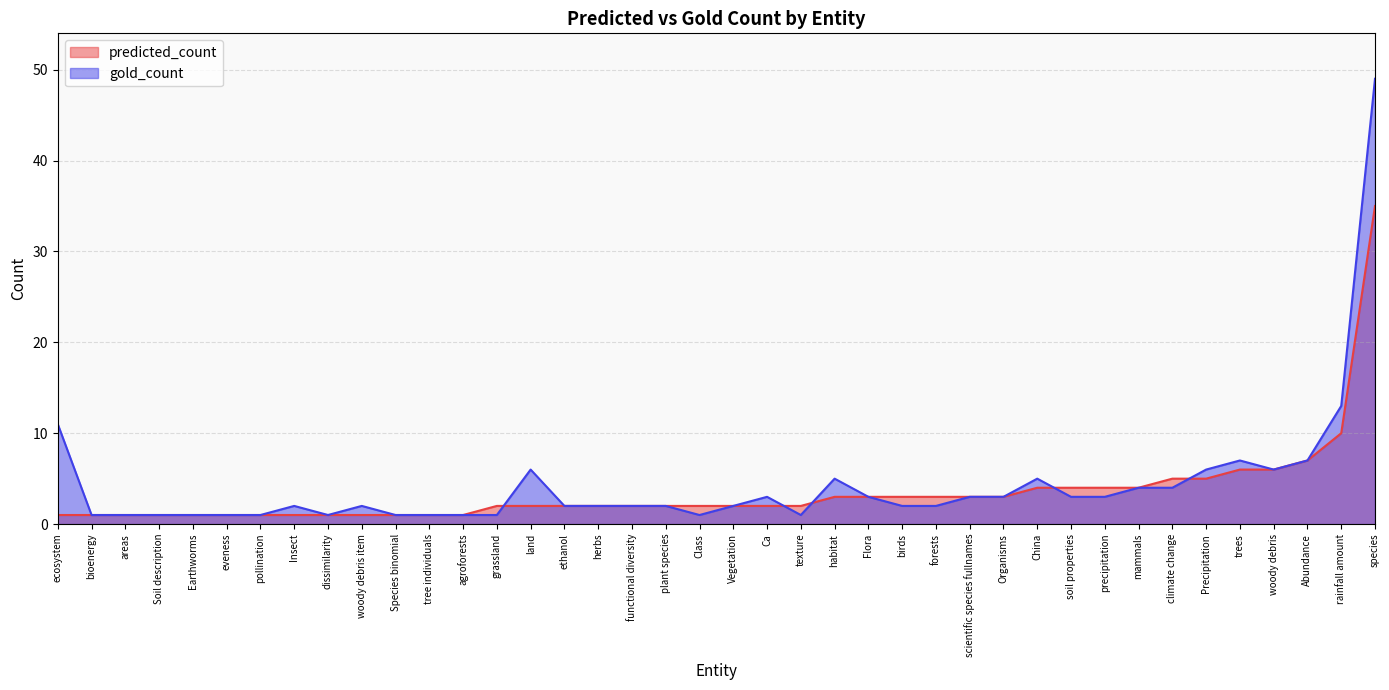

How many distinct data groups are displayed?

2